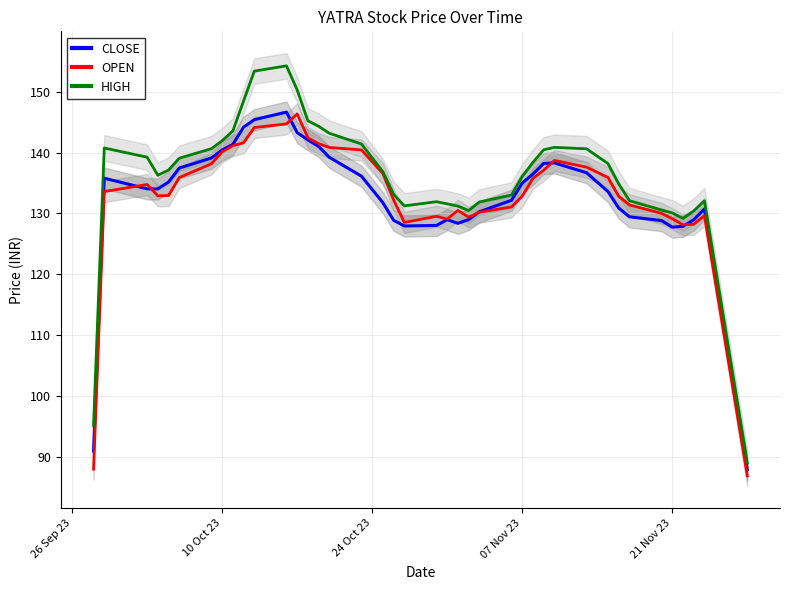

Is this an area chart (filled region under the line)?

No